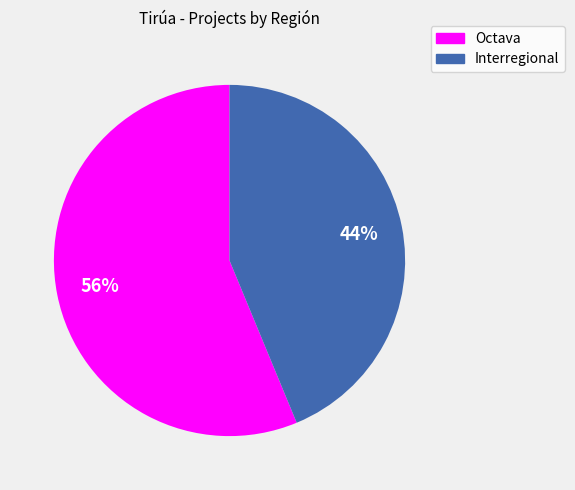

What is the majority slice?

Octava